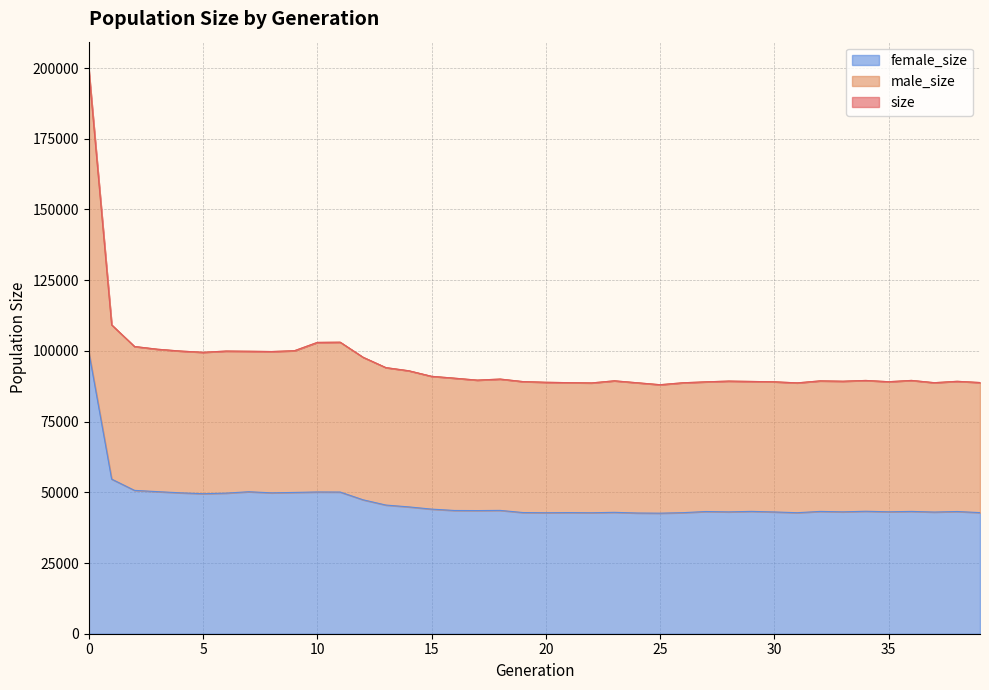

List the labels in order of female_size value, largest first.

0, 1, 2, 3, 7, 10, 11, 9, 4, 8, 6, 5, 12, 13, 14, 15, 18, 16, 17, 34, 29, 36, 32, 38, 27, 35, 33, 28, 30, 37, 23, 19, 21, 39, 26, 31, 20, 22, 24, 25